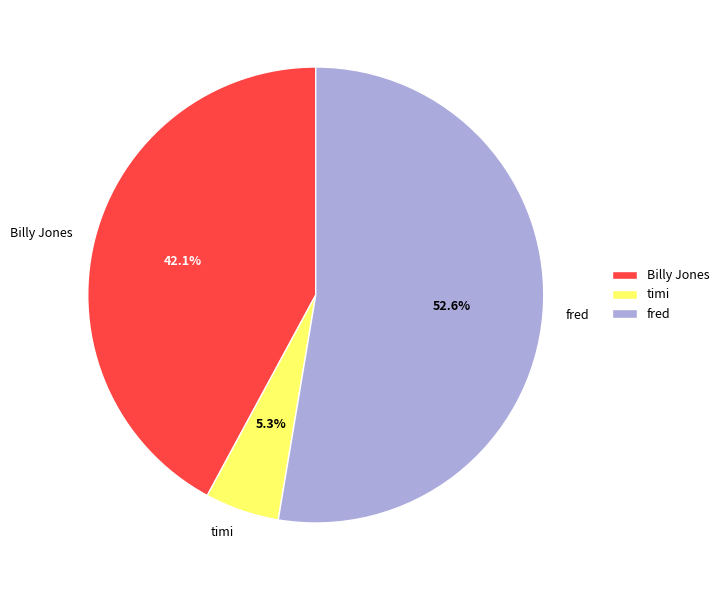

To the nearest percent, what is the combined percentage of timi and fred?

58%